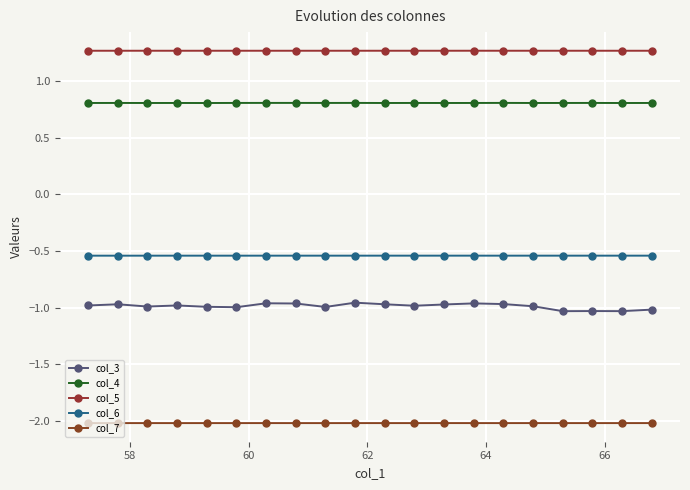

How many lines are shown in the chart?

5